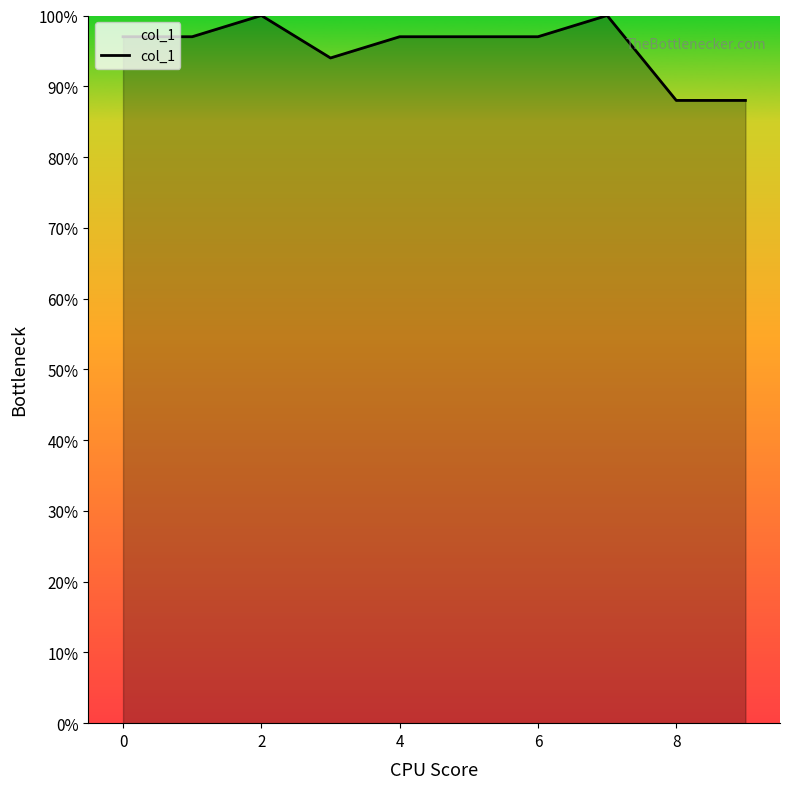

True or false: there are more than 0 points higher than both neighbors.

True